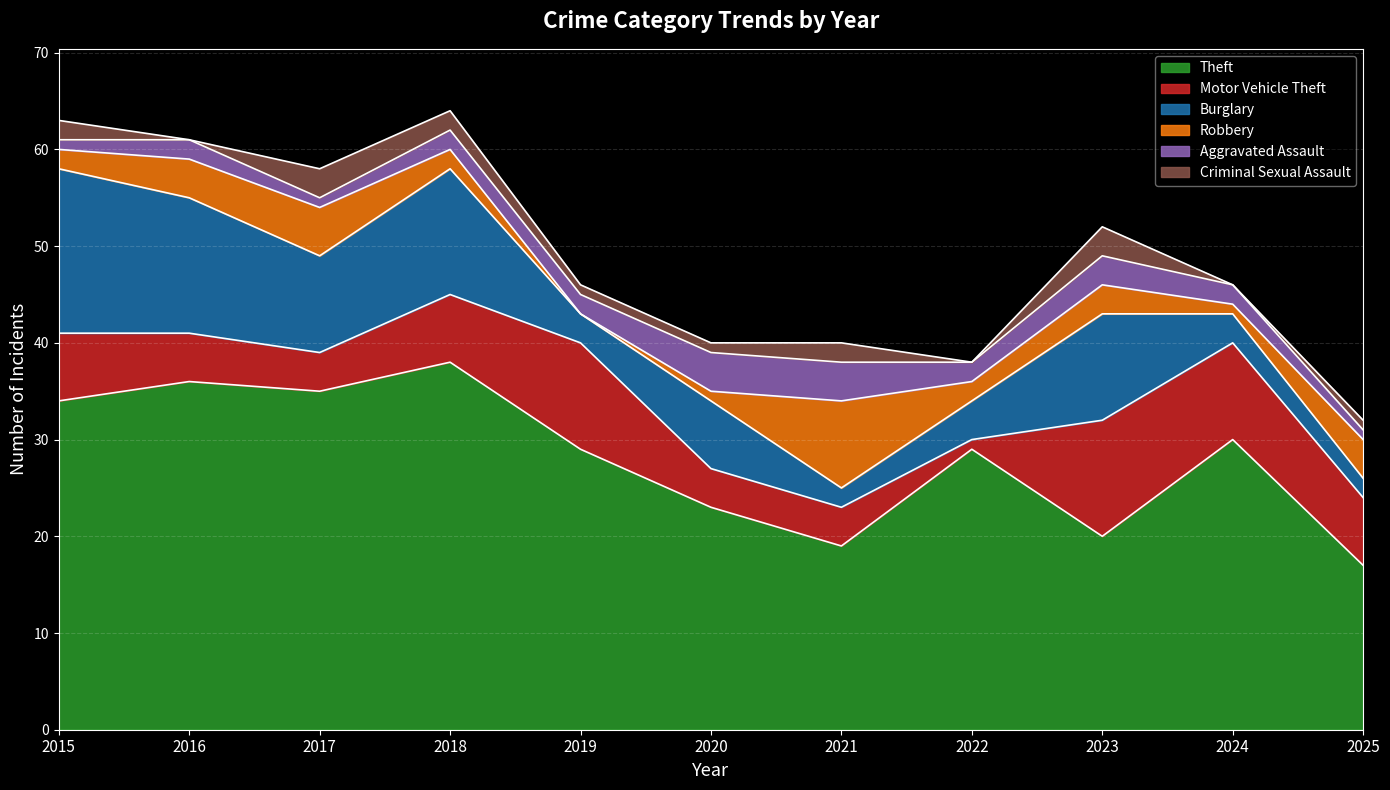

At how many categories does at least one series exceed 21?

8